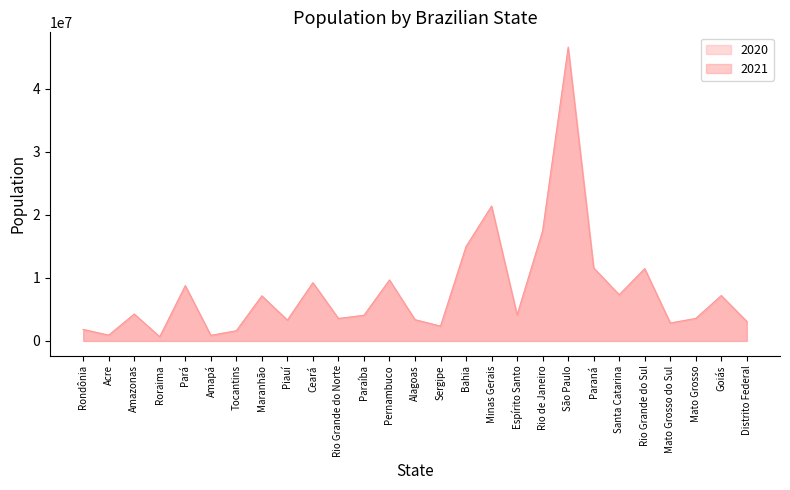

What is the label of the 16th point from the left?

Bahia